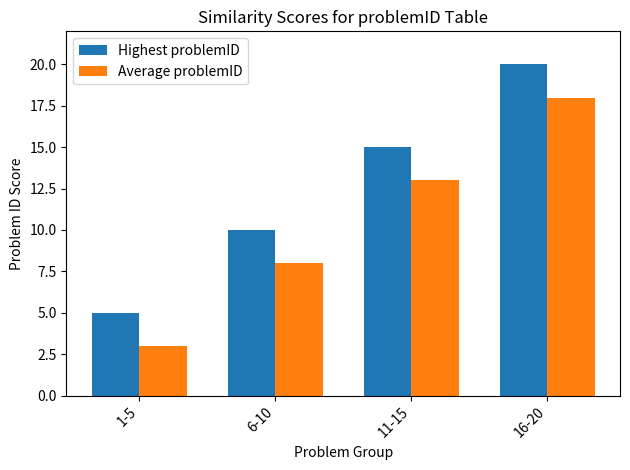

What is the highest value of the Average problemID series?

18